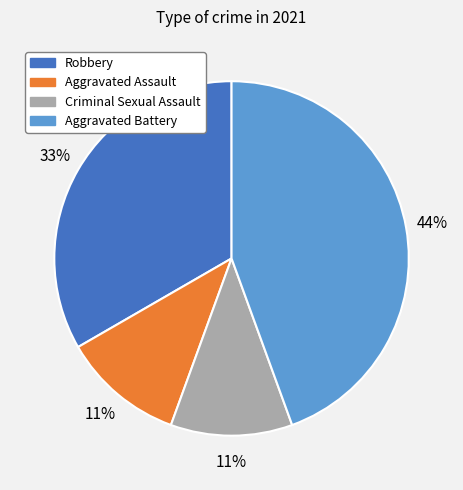

Does Aggravated Assault account for over 50% of the chart?

No